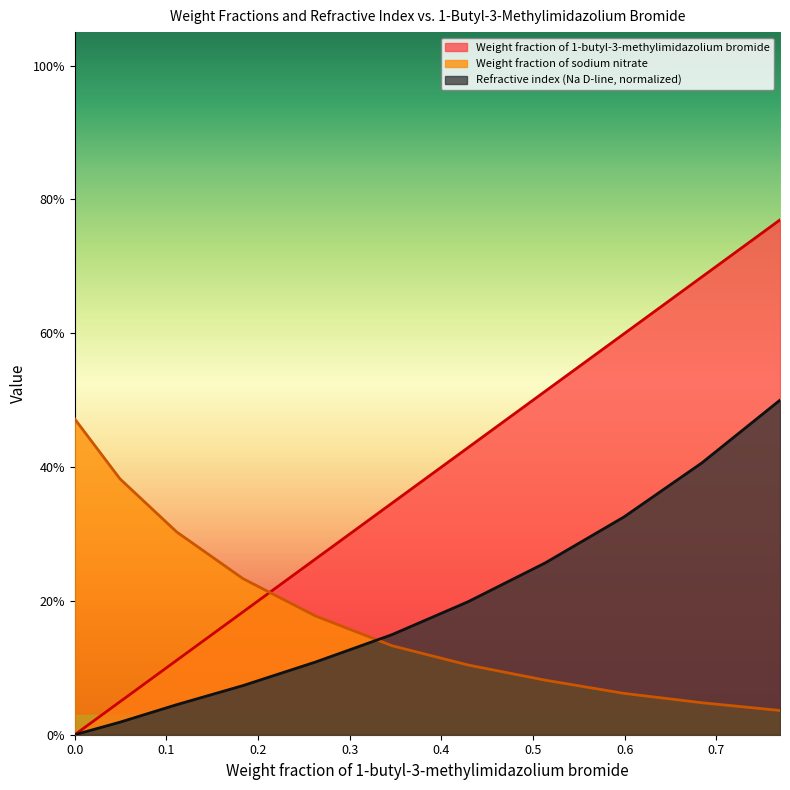

Is the value of Refractive index (Na D-line) at 0.0493 greater than the value of Weight fraction of 1-butyl-3-methylimidazolium bromide at 0.5992?

No